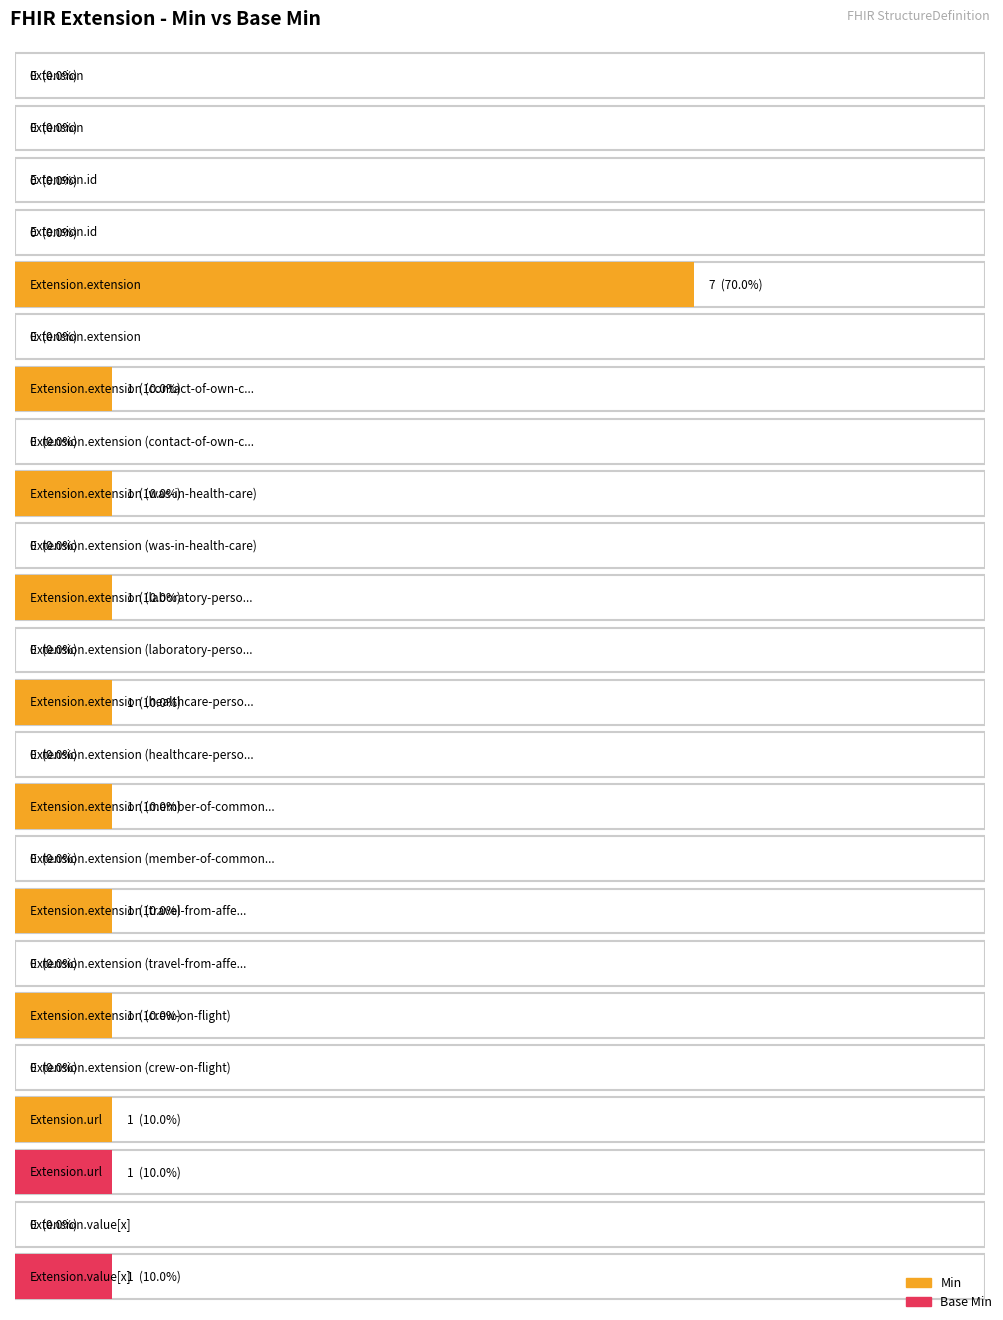

What are all the series names shown in the legend?

Min, Base Min